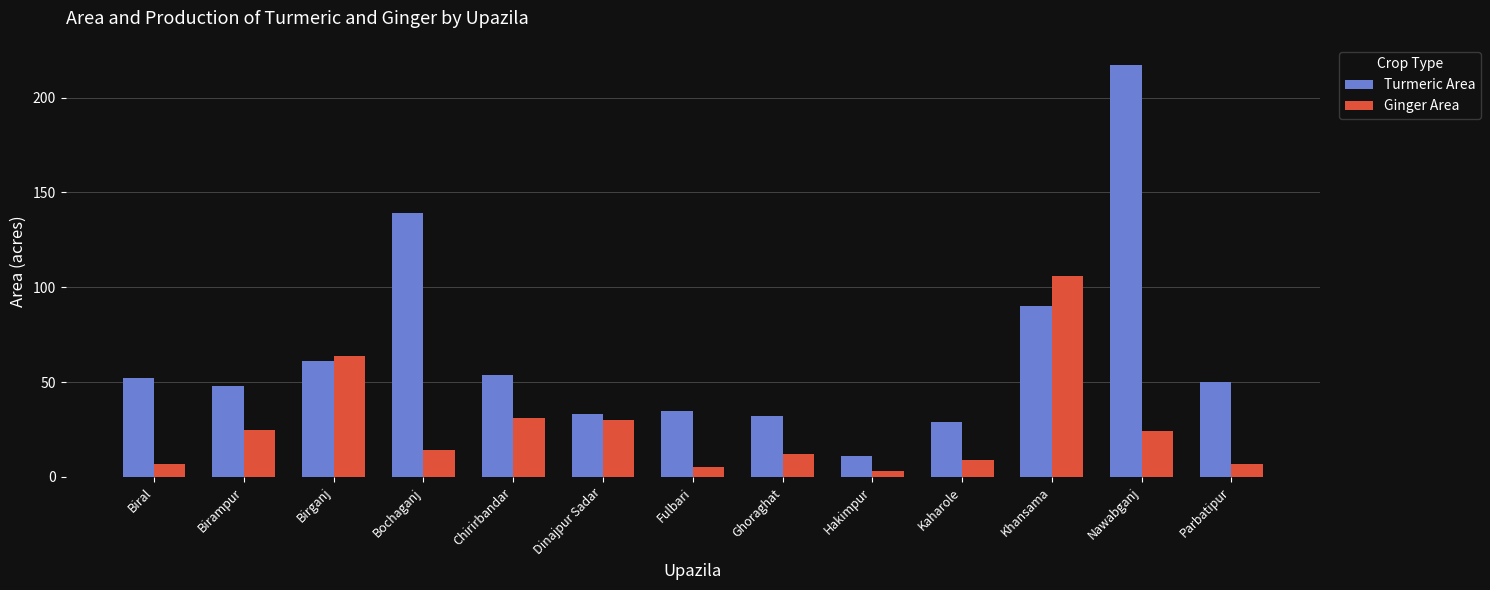

List the series in order of their peak value, highest first.

Turmeric Area, Ginger Area